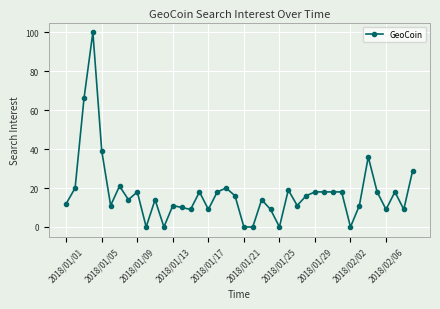

How many data points are less than 16?

20